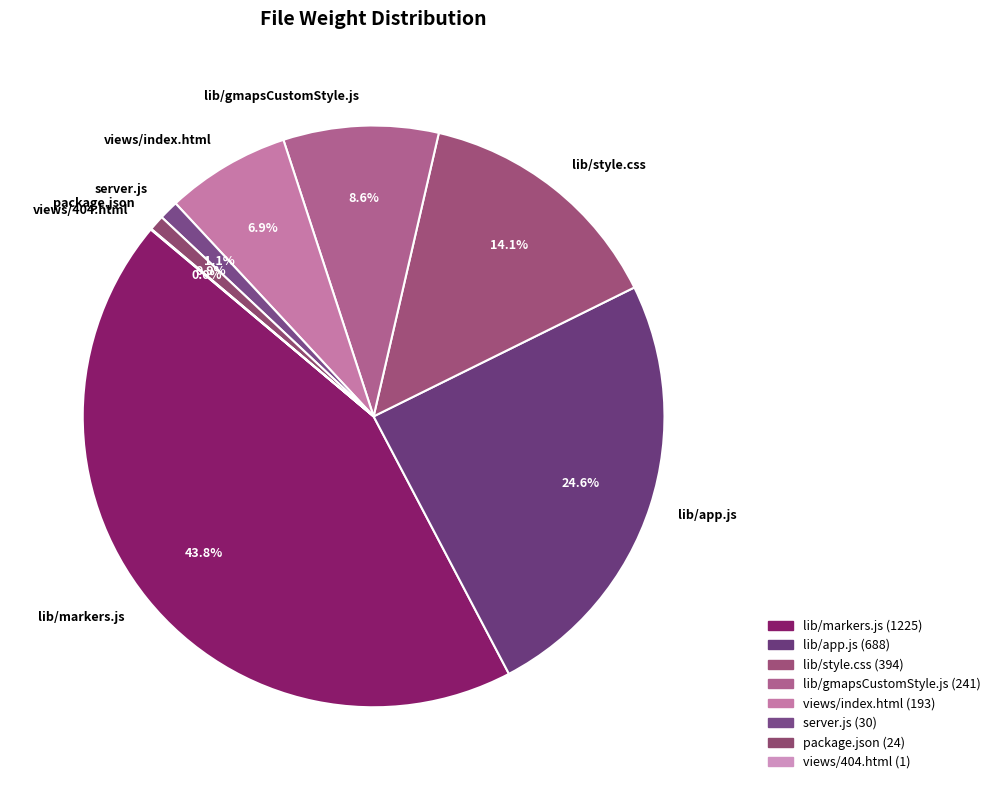

To the nearest percent, what is the difference between the largest and smallest slice percentages?

44%